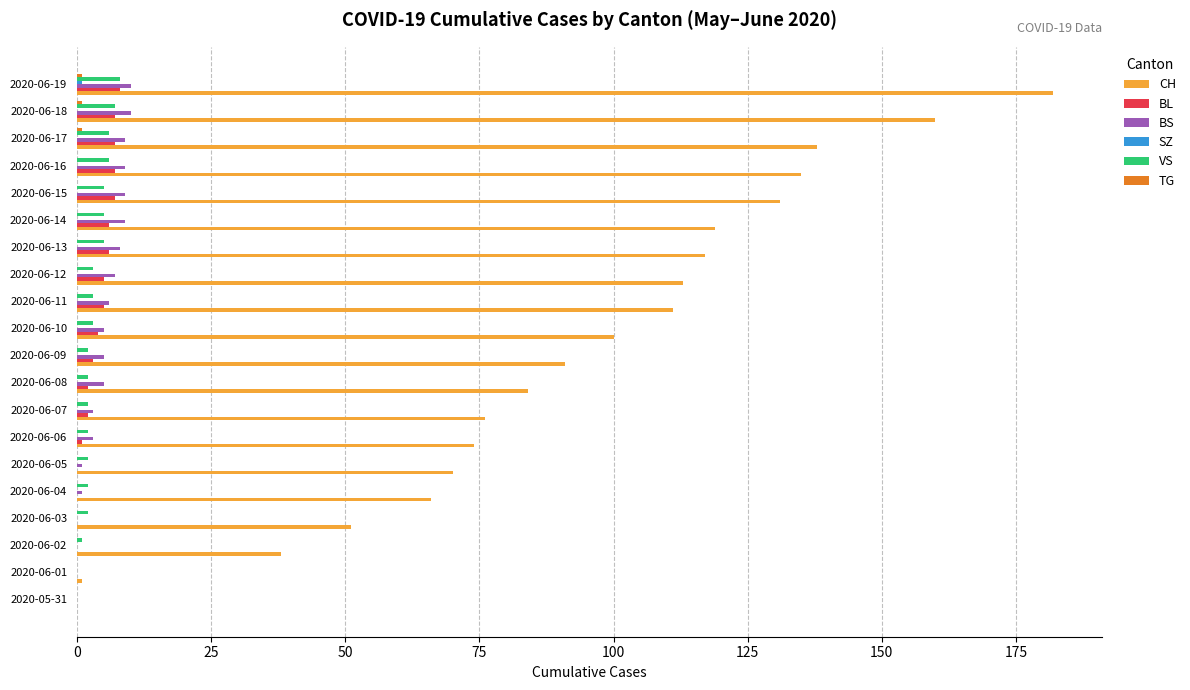

The value of CH at 2020-06-02 is 38. True or false?

True